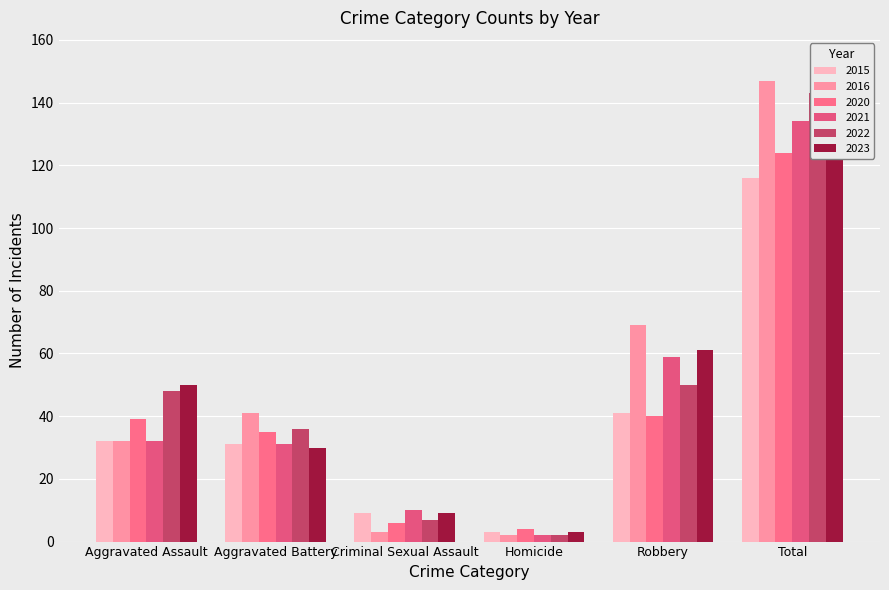

What is the average value of the 2023 series?

51